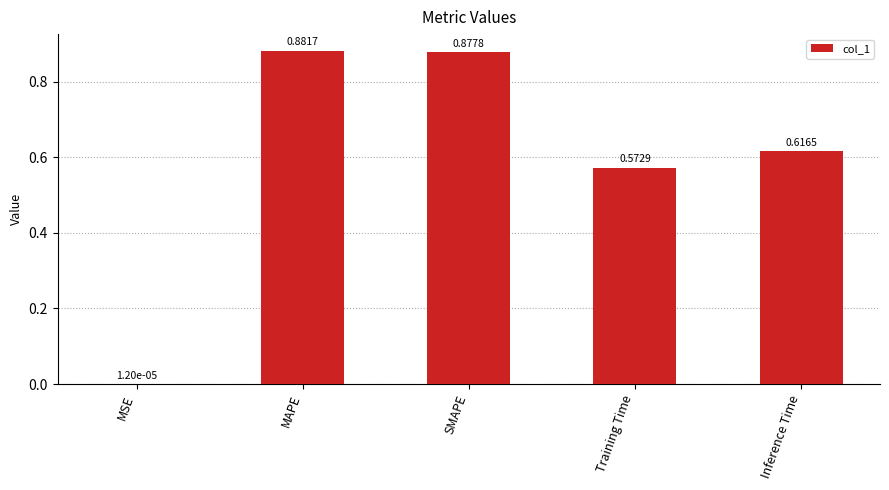

Where is the data nearest to the value 0?

MSE